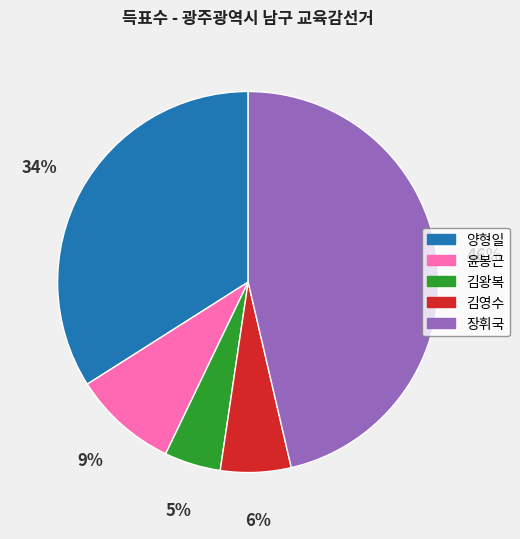

Which slice is the smallest?

김왕복